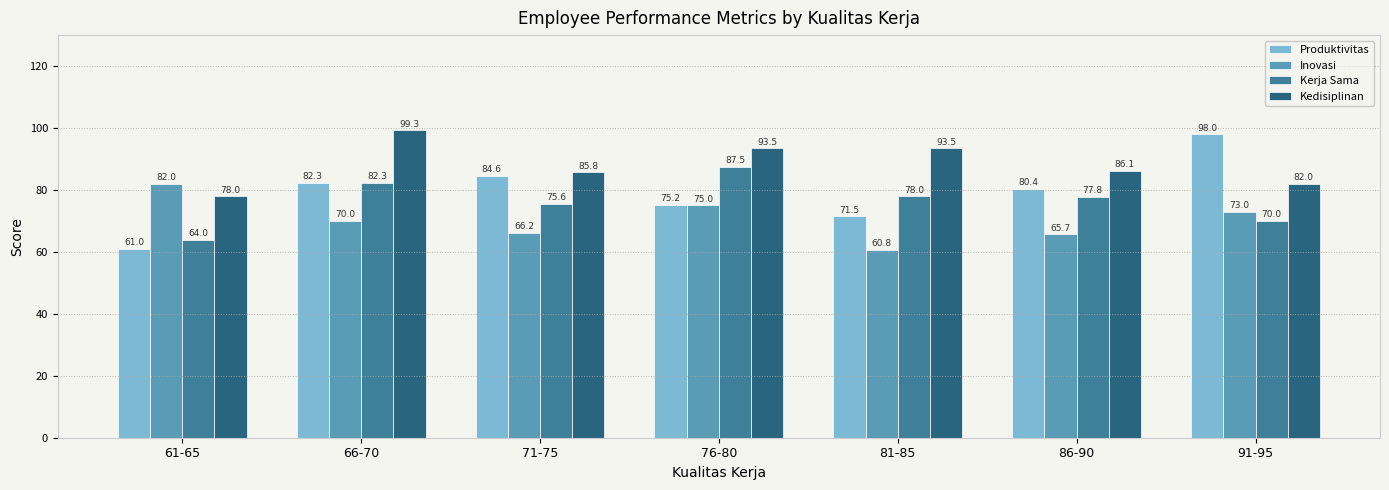

At which label does Kedisiplinan reach its minimum?

61-65